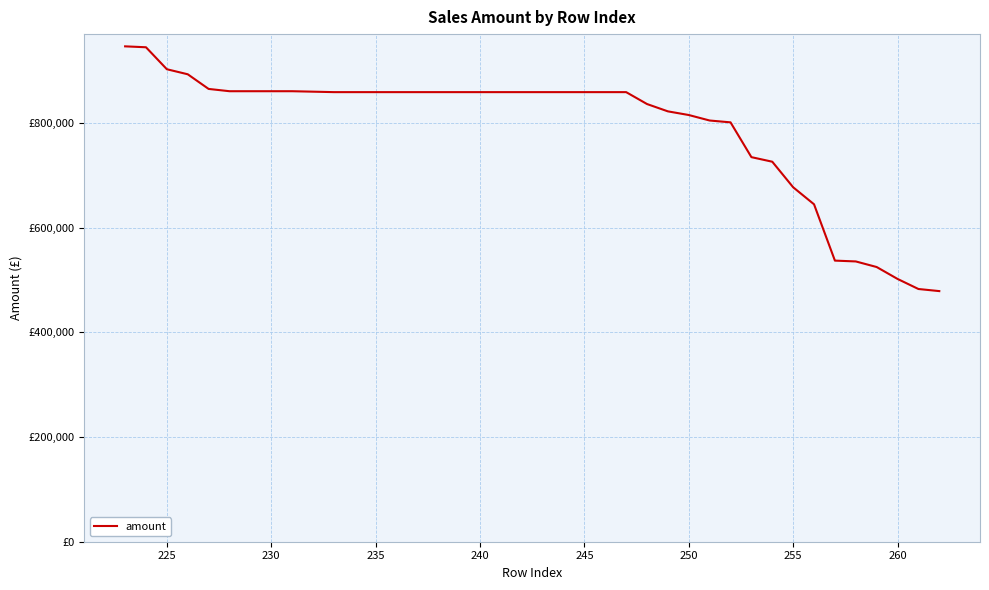

Does the chart have visible grid lines?

Yes